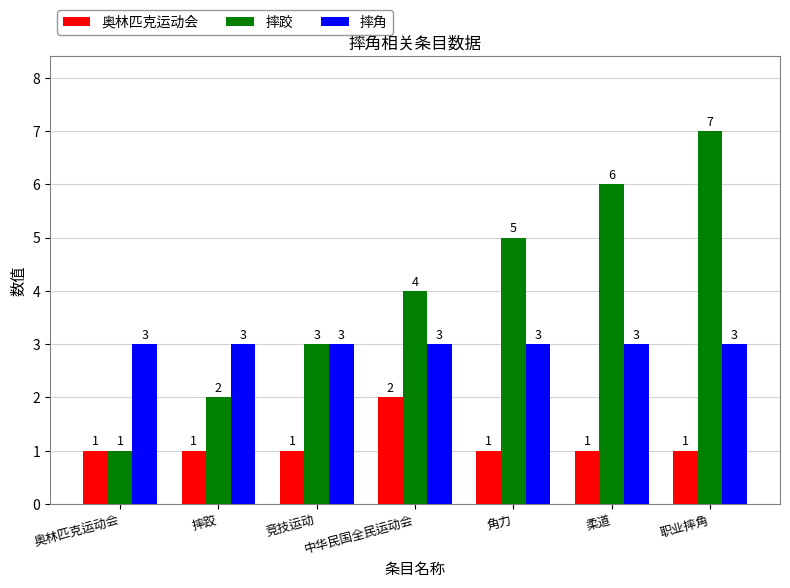

Is the value of 奥林匹克运动会 at 角力 greater than the value of 摔跤 at 角力?

No